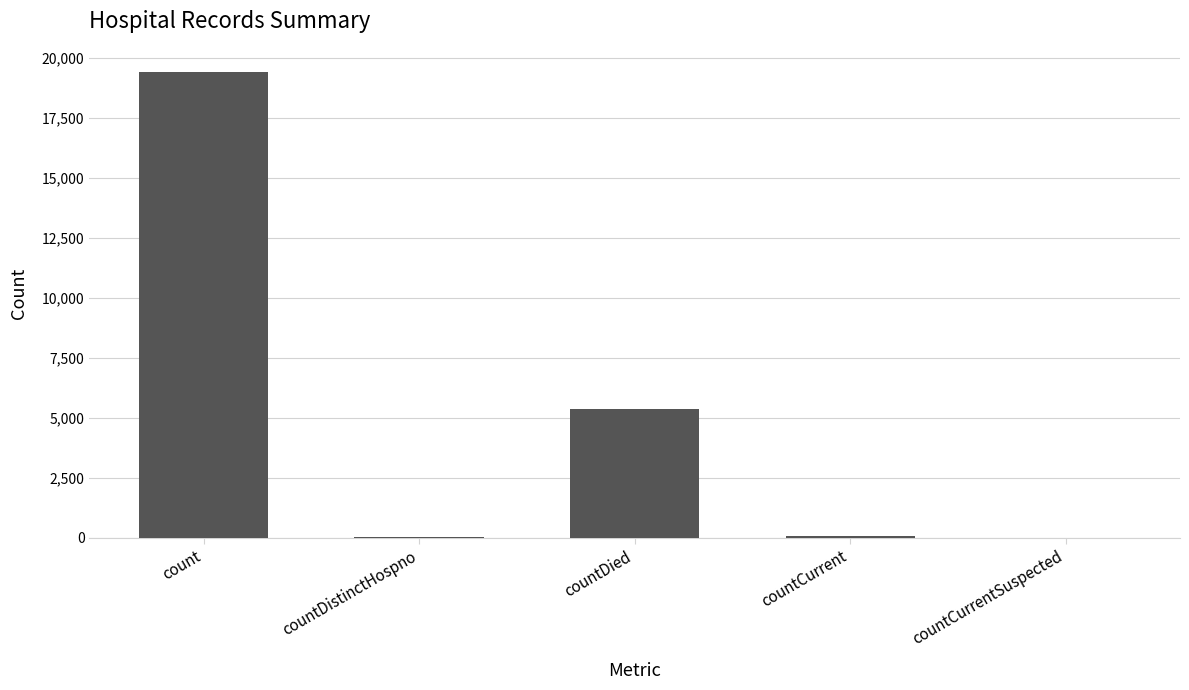

Which label corresponds to the largest value in the chart?

count